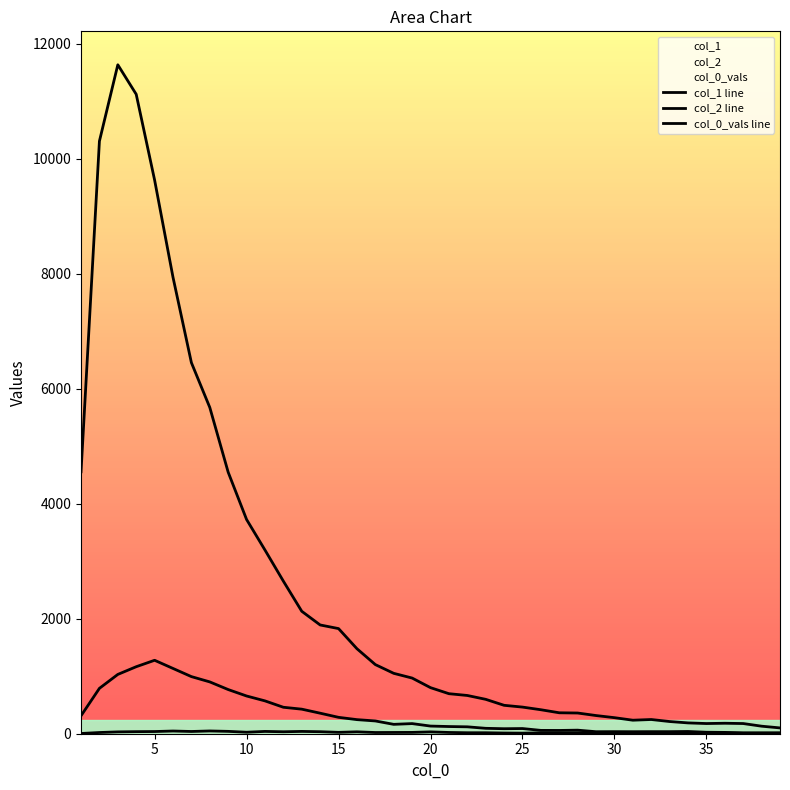

True or false: col_2 line and col_0_vals line intersect in this chart.

False